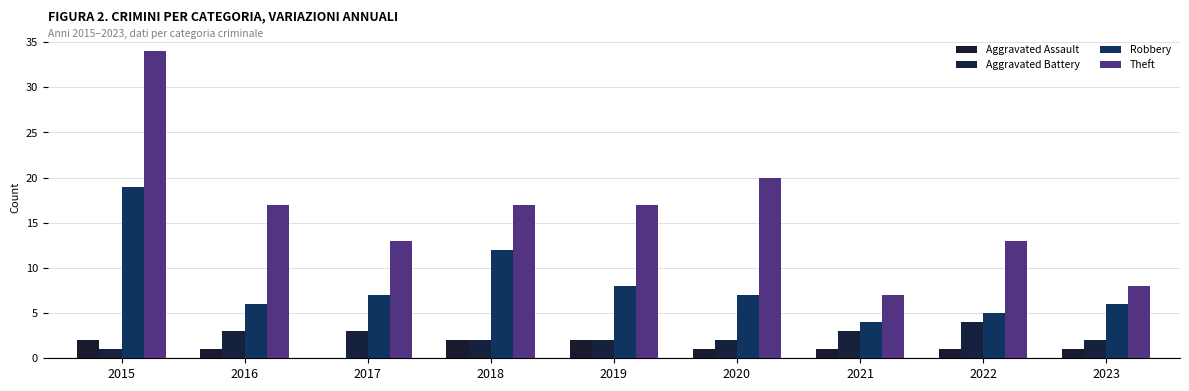

At which label does Theft reach its minimum?

2021